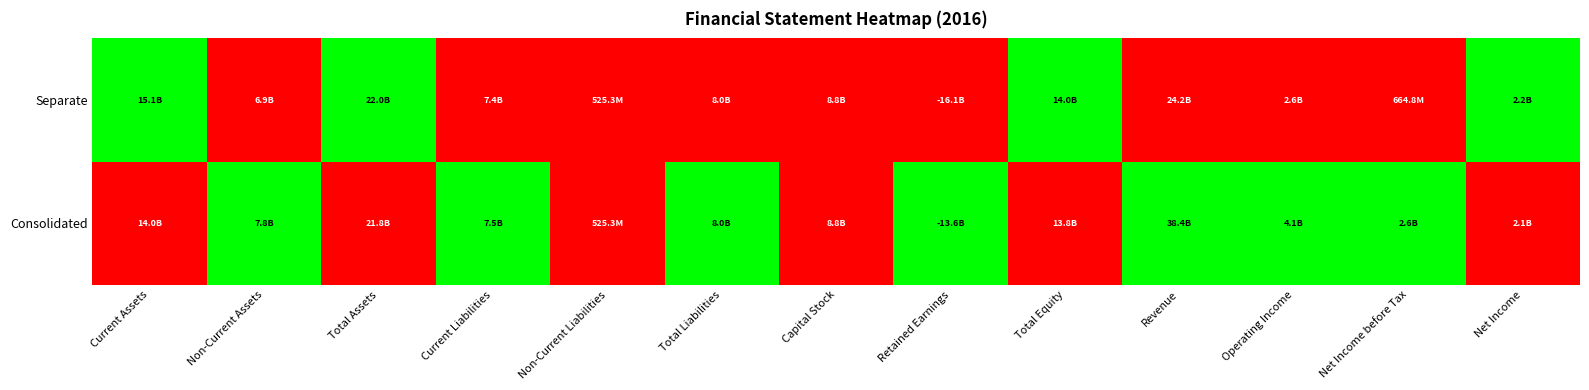

What is the sum of the Capital Stock values at 0 and 1?

17666353000